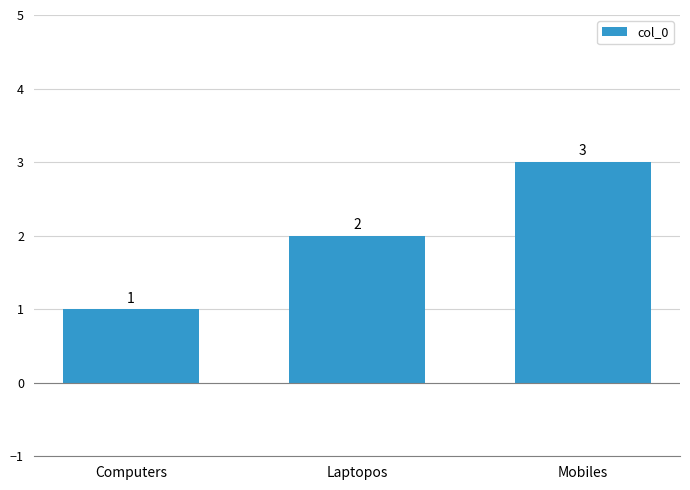

Rank the categories by value from lowest to highest.

Computers, Laptopos, Mobiles